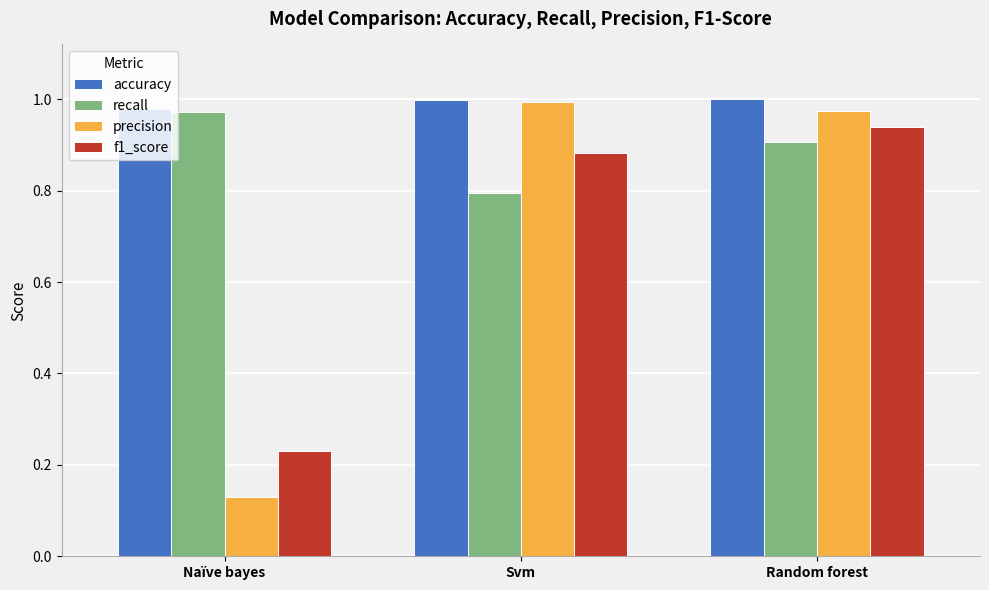

Rank the categories by precision value from highest to lowest.

Svm, Random forest, Naïve bayes